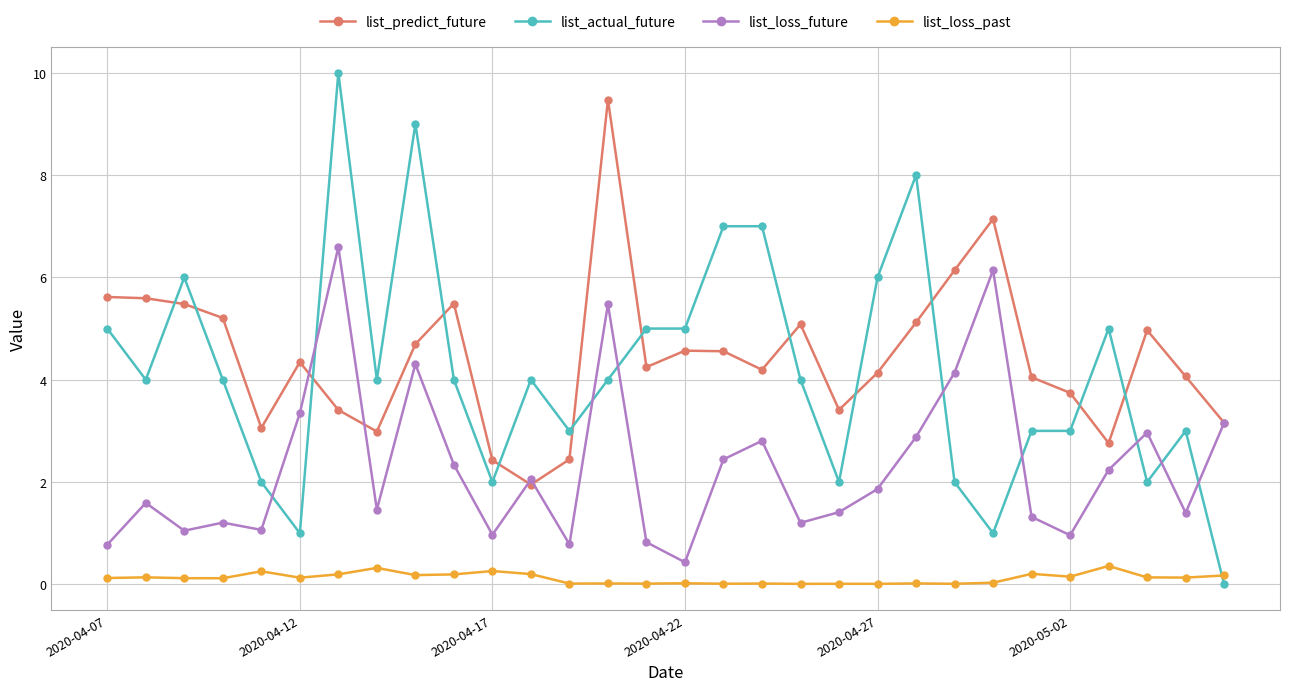

Which series has the largest range (max minus min)?

list_actual_future